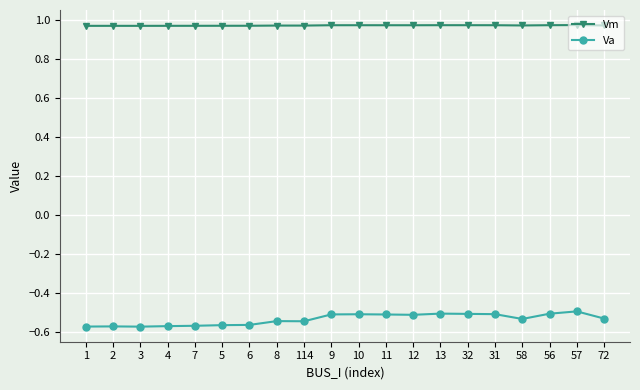

True or false: Vm has more than 0 points higher than both neighbors.

True